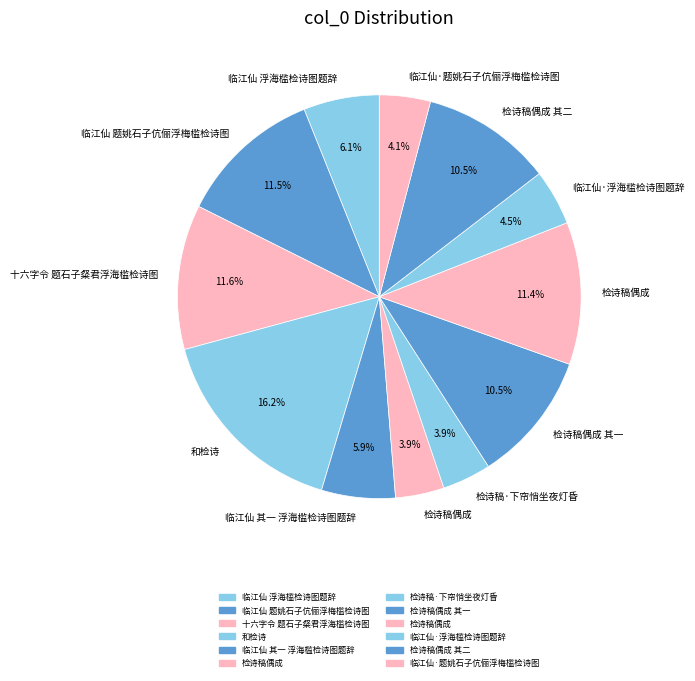

How many slices are in this pie chart?

12